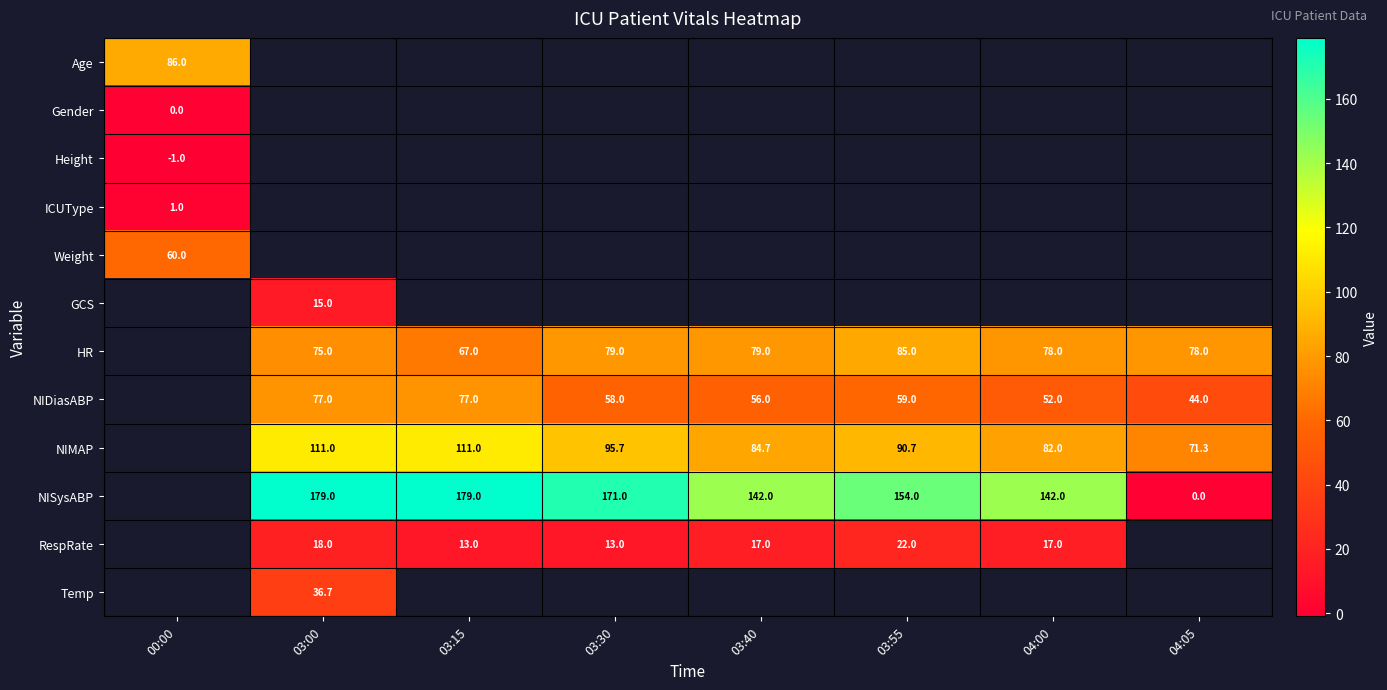

Is it true that NIMAP equals 82.0 at 04:00?

True